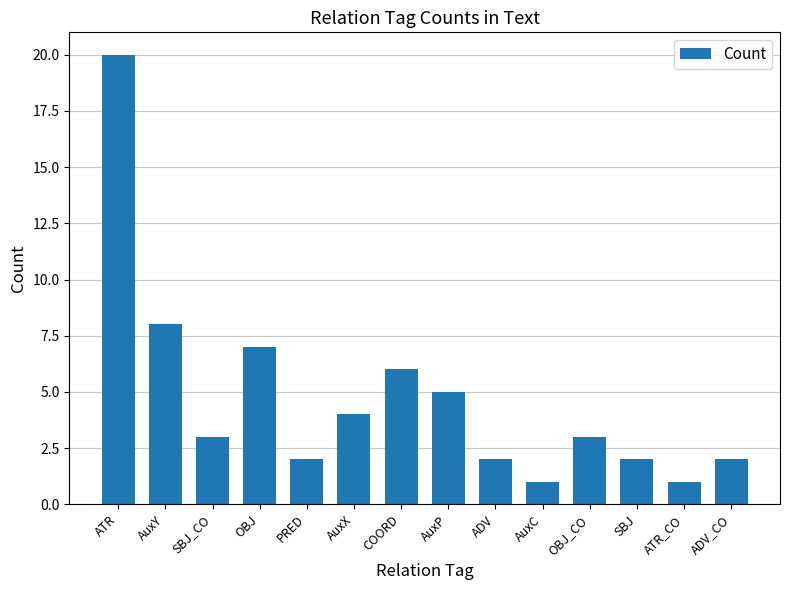

What position from the right is OBJ_CO?

4